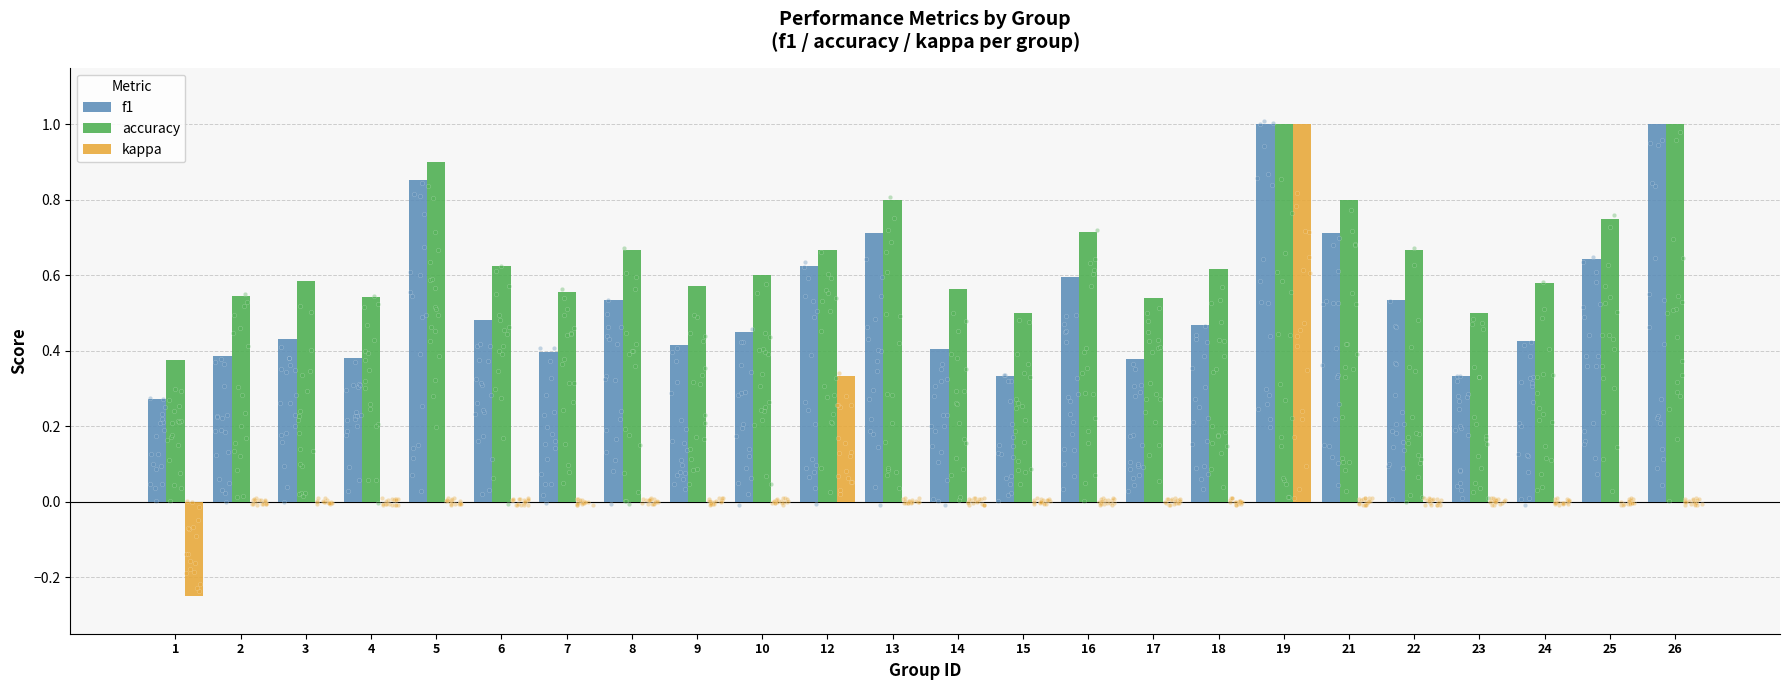

At which category is the sum across all series the highest?

19